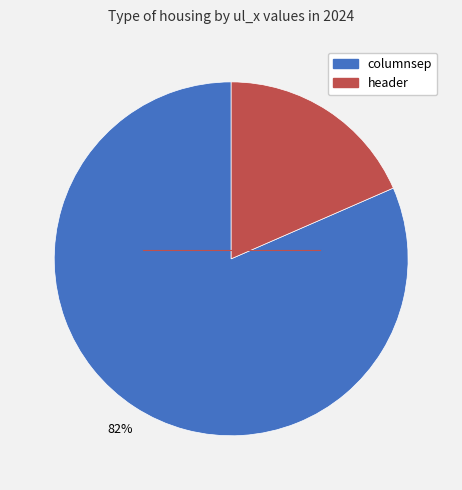

Is header the majority of the pie?

No